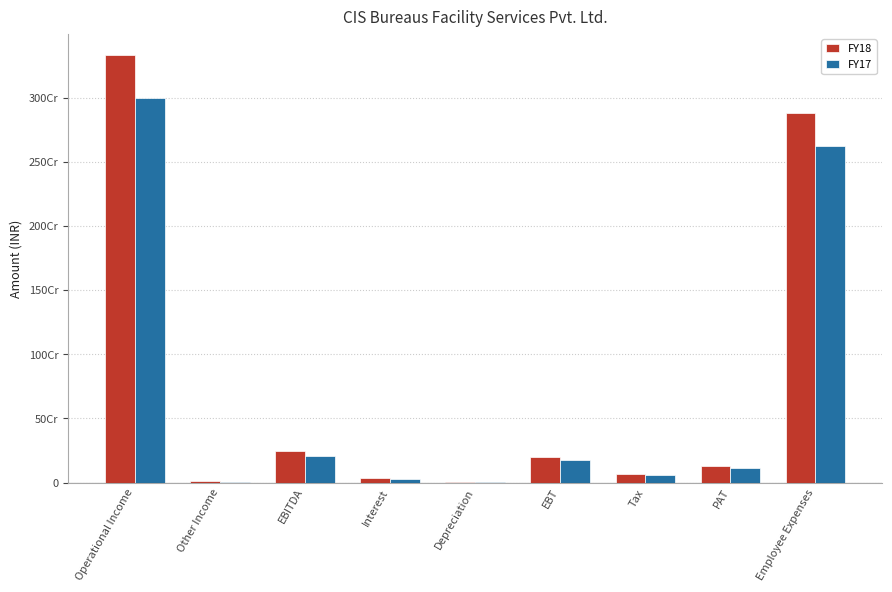

At which label does FY18 reach its peak?

Operational Income